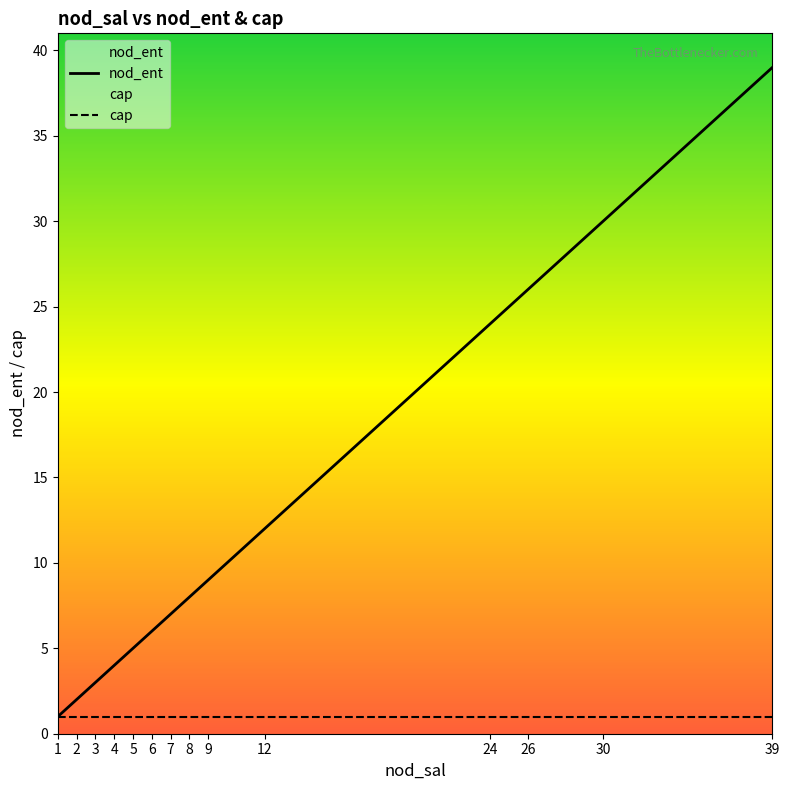

What is the sum of the nod_ent values at 8 and 4?

12